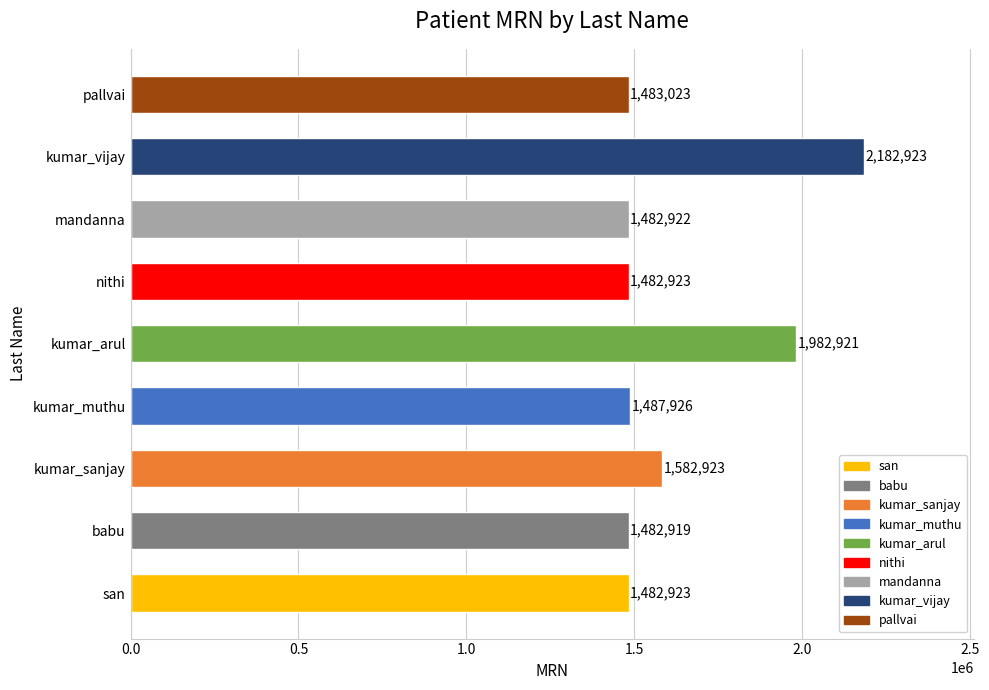

What is the sum of the values at kumar_vijay and babu?

3665842